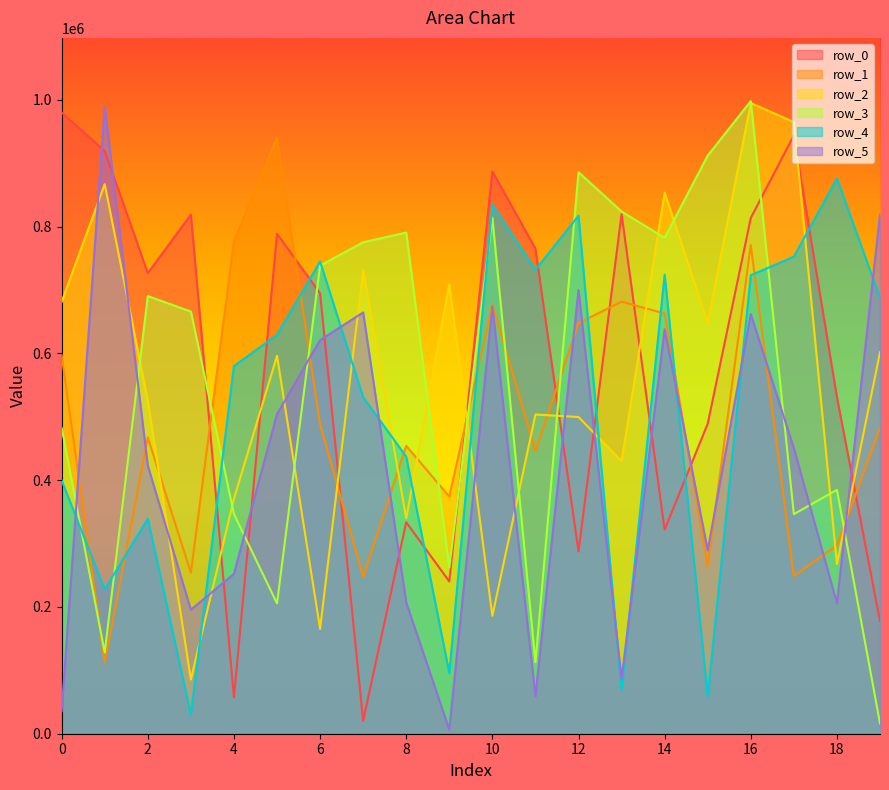

What is the value of the row_0 point at the 3rd from the left?

726747